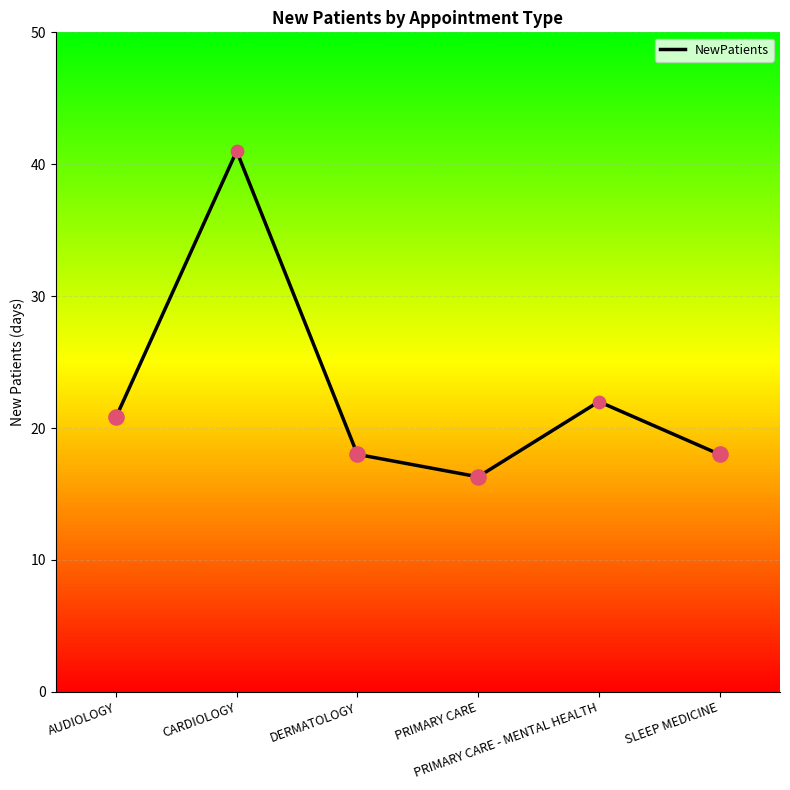

Approximately how many times larger is the value at CARDIOLOGY compared to DERMATOLOGY?

2.3